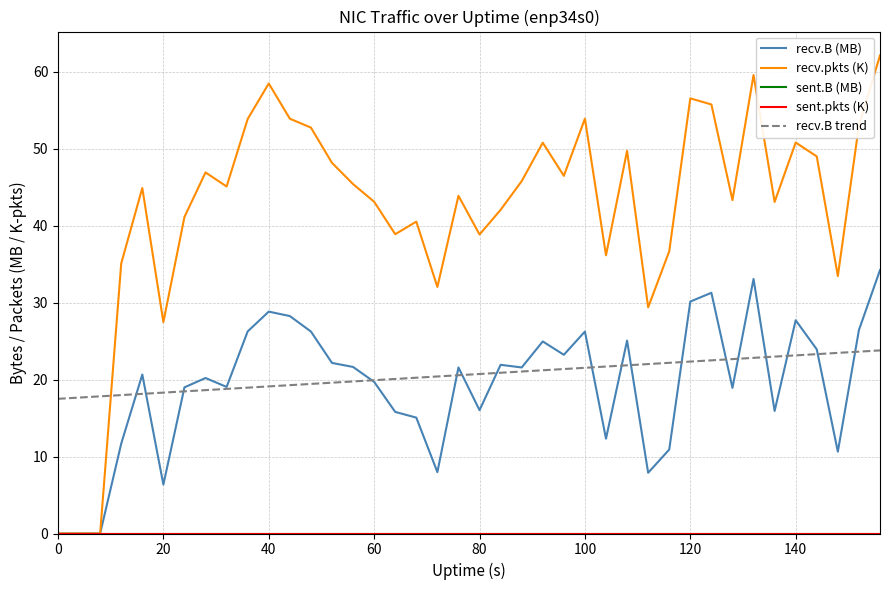

Is this an area chart (filled region under the line)?

No